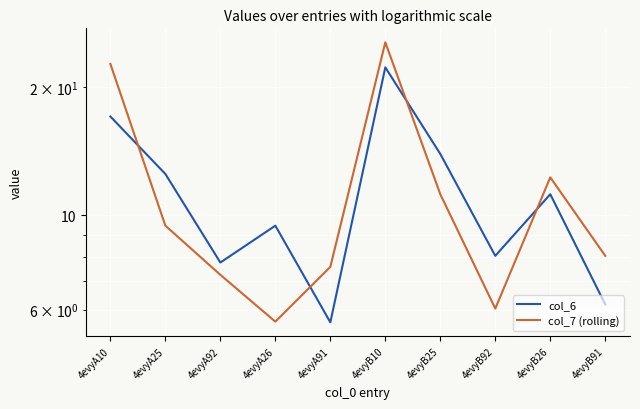

Which series has the widest spread of values?

col_7 (rolling)